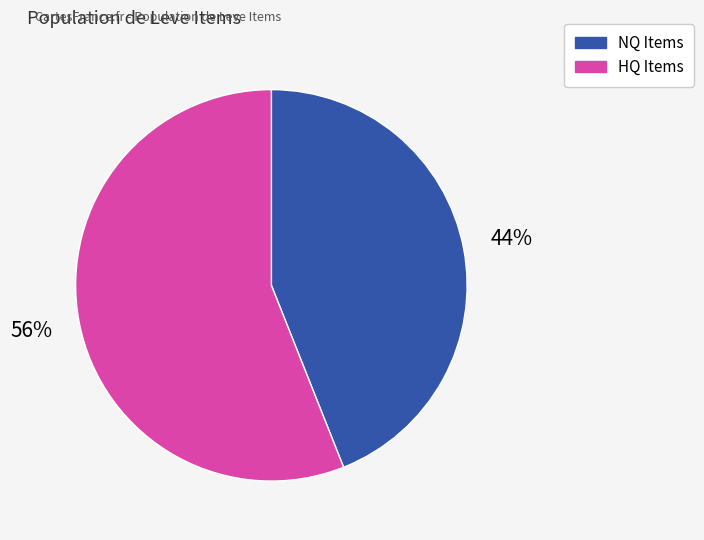

Is there any slice that represents more than half of the pie?

Yes